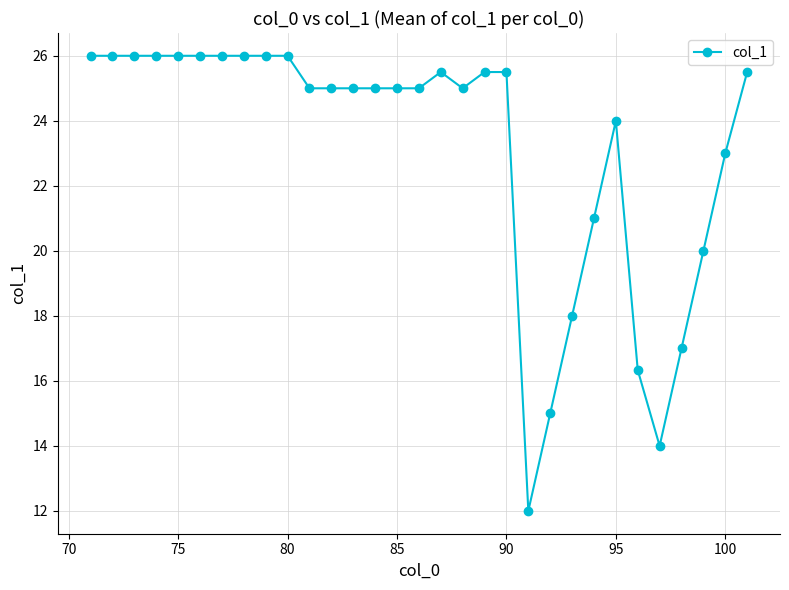

What is the greatest value displayed?

26.0